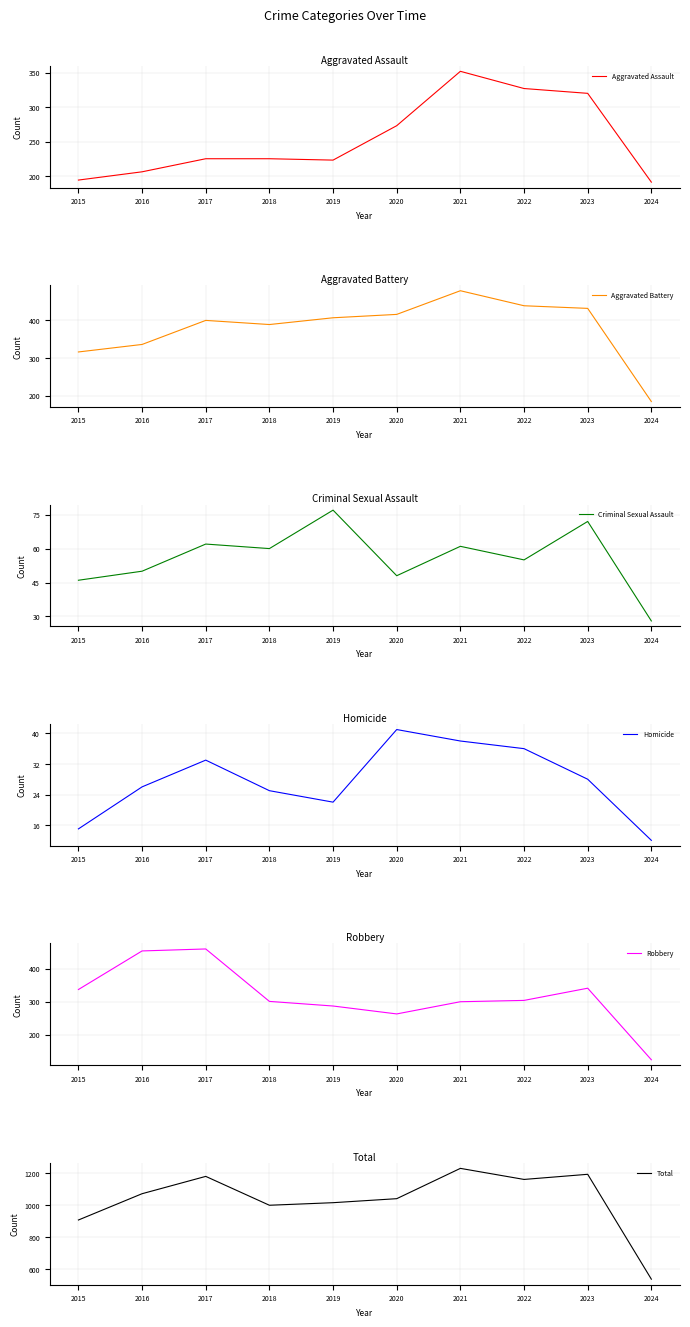

How many data points does each series have?

10